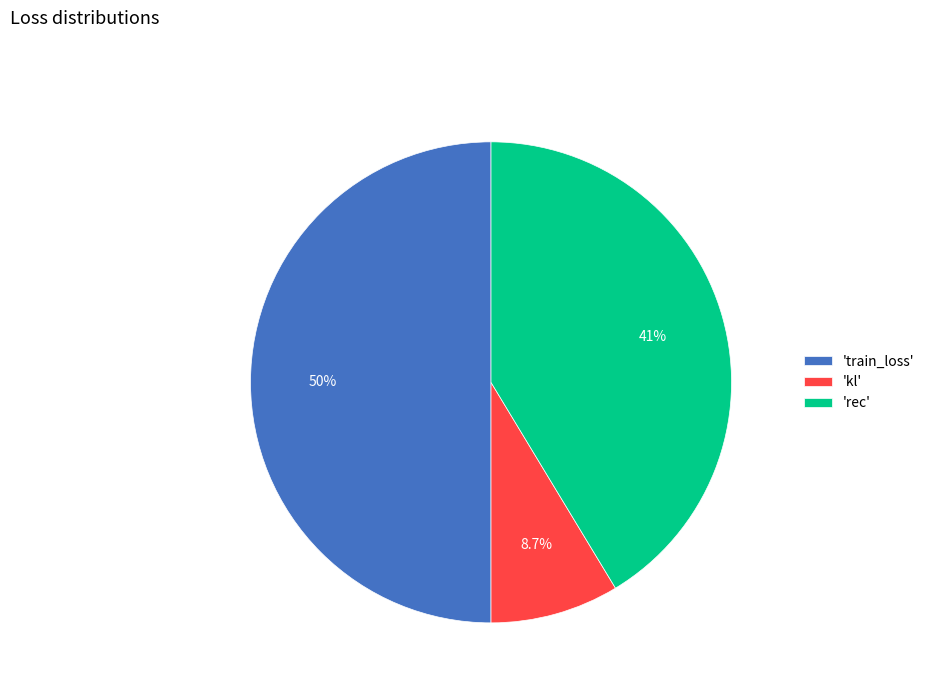

Between 'train_loss' and 'rec', which is larger?

'train_loss'